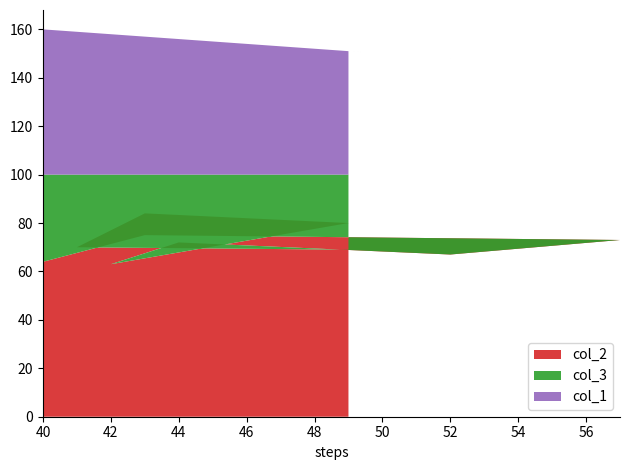

Reading left to right, extract all data points from this chart.

col_2: 49=69	41=70	43=84	49=80	42=63	44=72	52=67	57=73	43=75	40=64
col_3: 49=31	41=30	43=16	49=20	42=37	44=28	52=33	57=27	43=25	40=36
col_1: 49=51	41=59	43=57	49=51	42=58	44=56	52=48	57=43	43=57	40=60